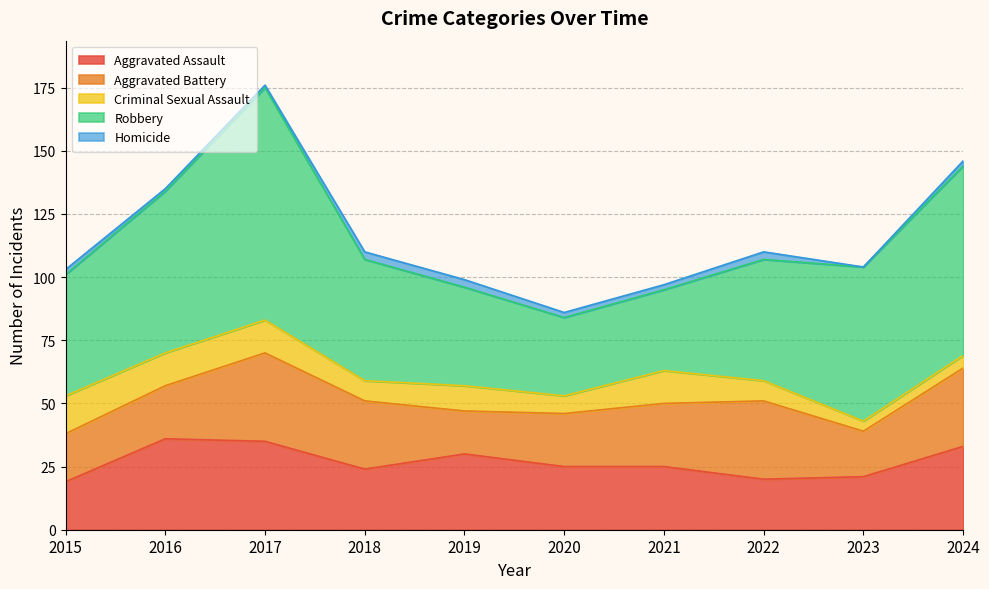

What is the maximum value for Aggravated Assault?

36